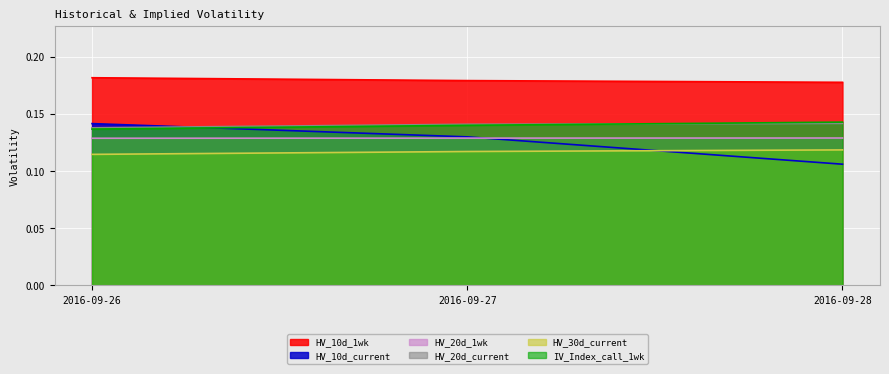

What is the total value across all series at 2016-09-28?

0.8